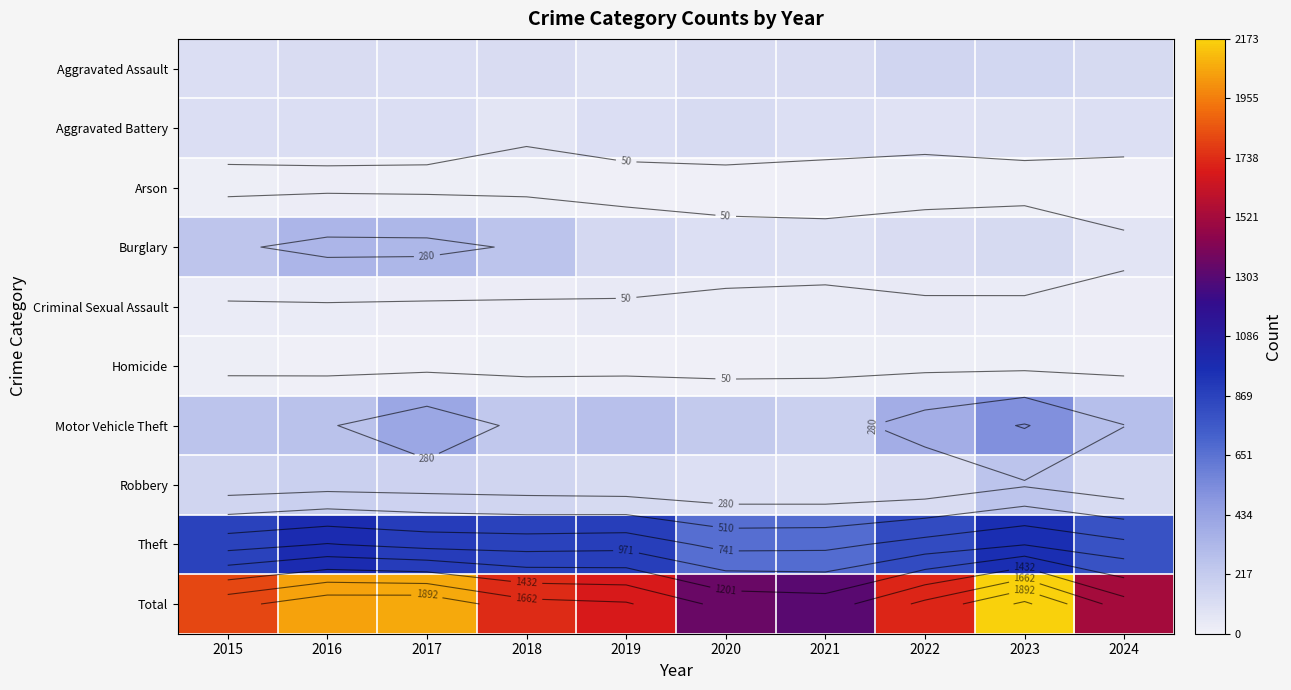

Is it true that Aggravated Battery equals 108 at 2019?

True